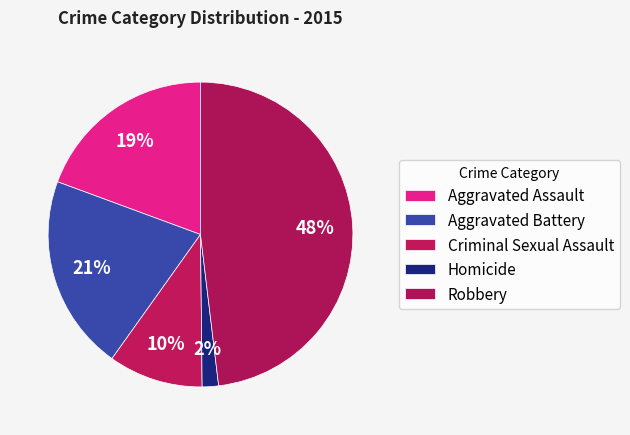

Is it true that Aggravated Battery is 21% of the pie?

True